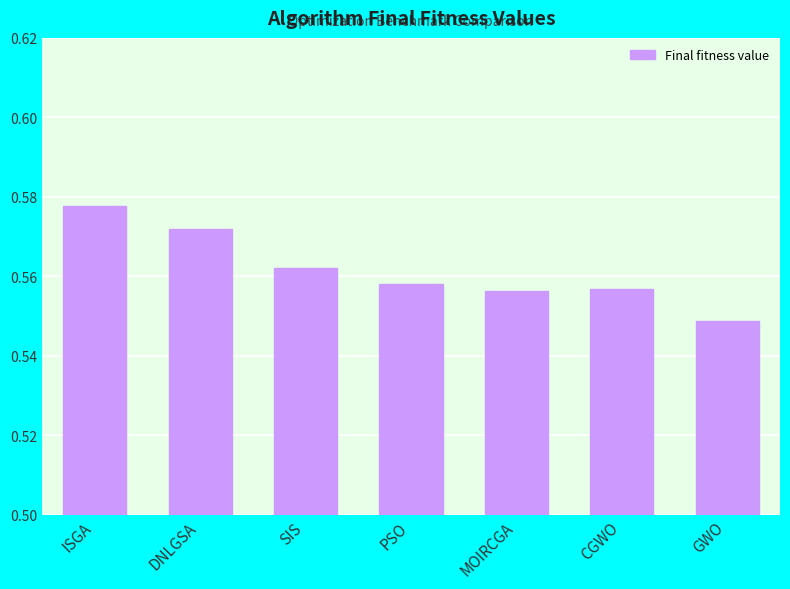

Which has a higher value, SIS or DNLGSA?

DNLGSA